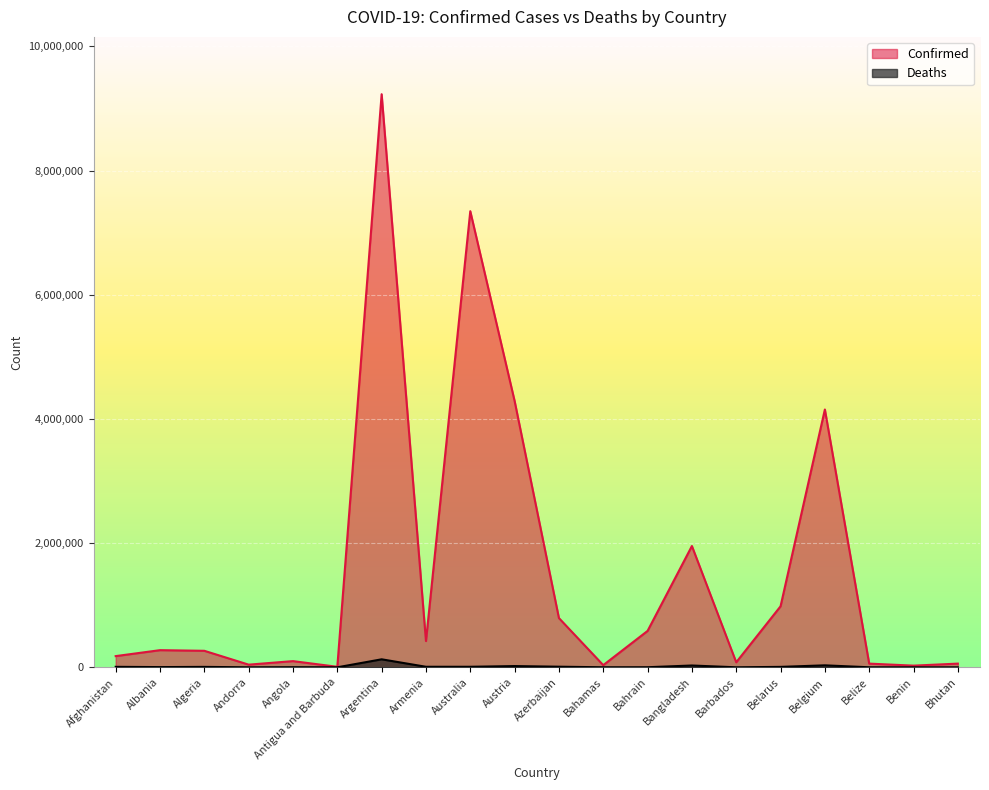

Which series has the largest total across all categories?

Confirmed